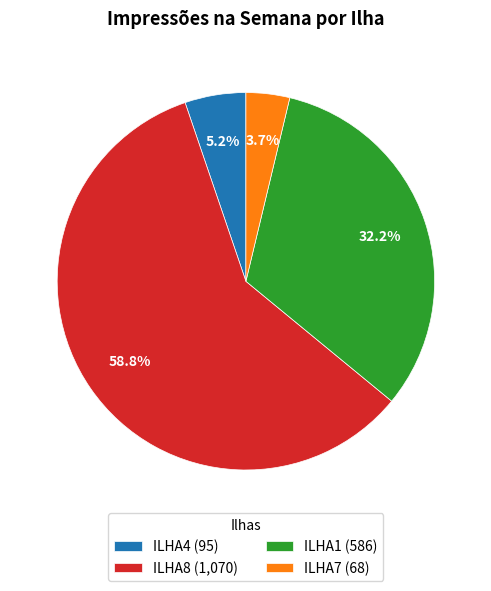

Which category has the biggest portion of the pie?

ILHA8